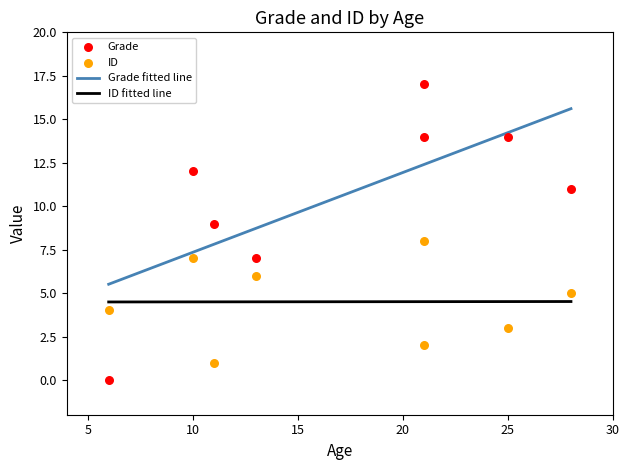

What are all the series names shown in the legend?

Grade, ID